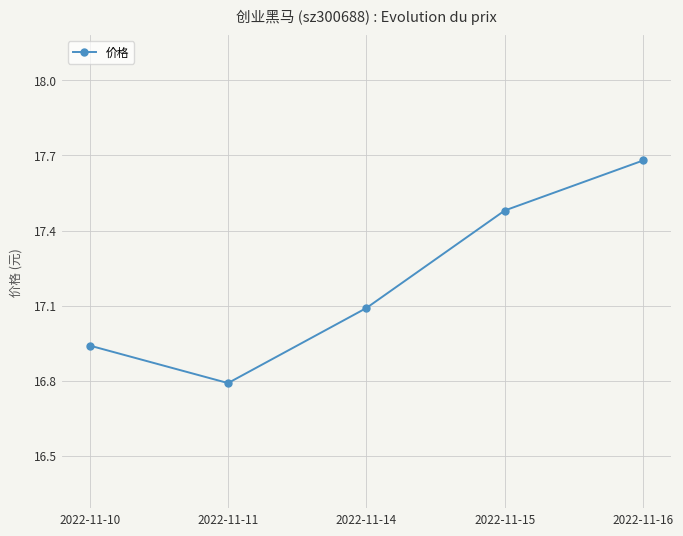

What is the change in value from 2022-11-10 to 2022-11-16?

+0.7